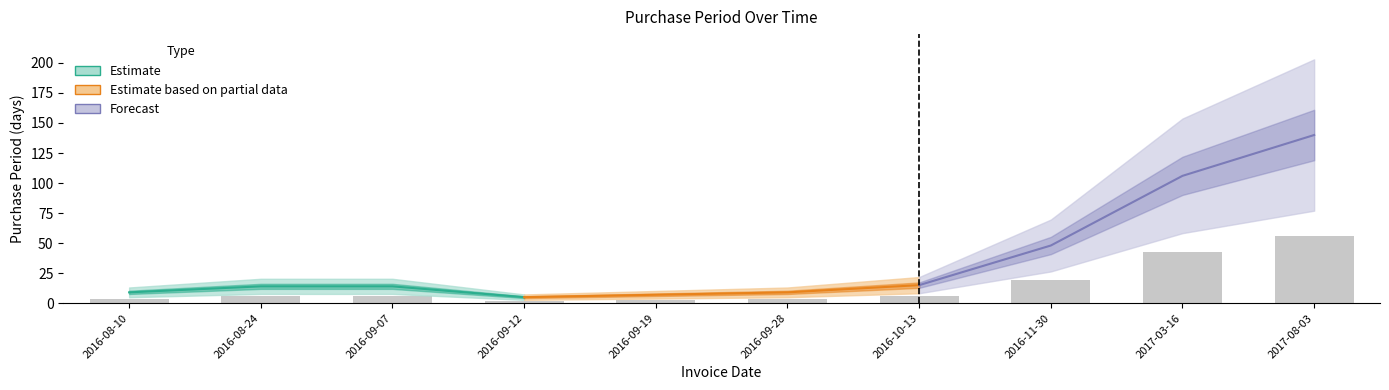

Which has a higher value, 2016-09-12 or 2016-08-24?

2016-08-24